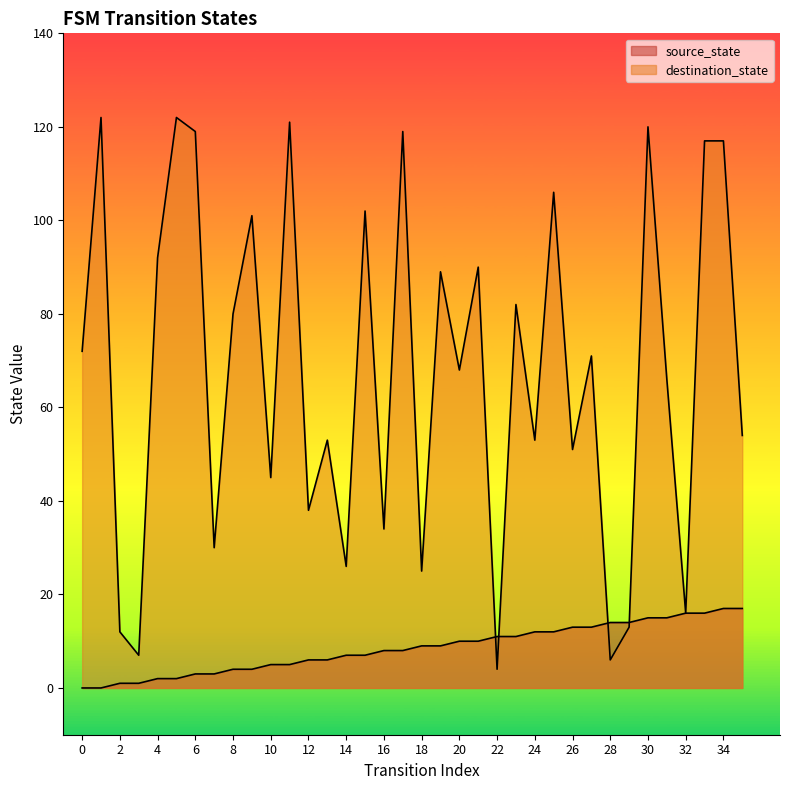

What is the sum of all source_state values?

306